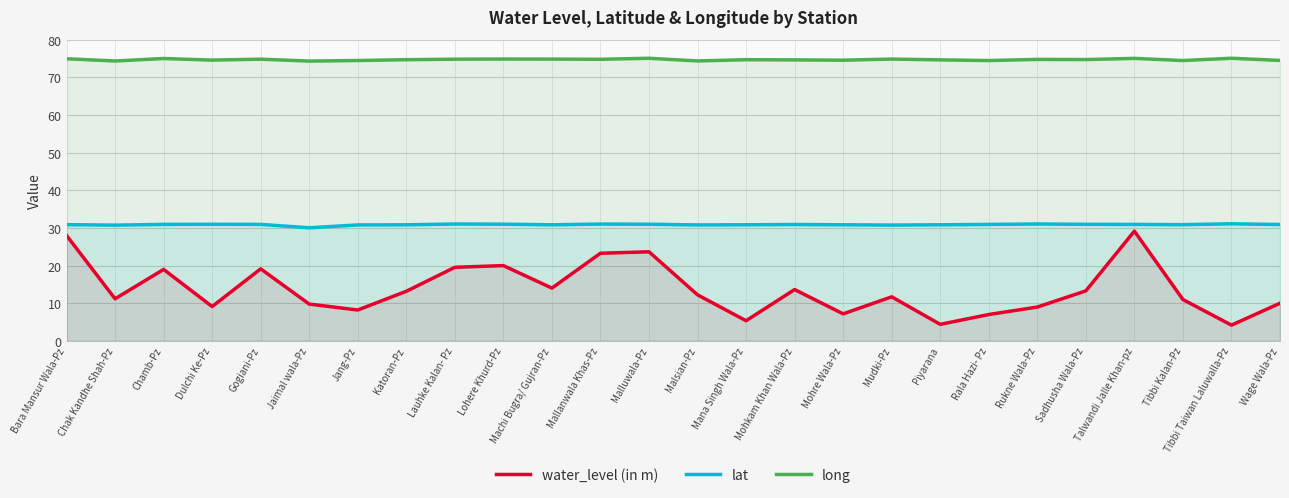

What position from the left is Chak Kandhe Shah-Pz?

2